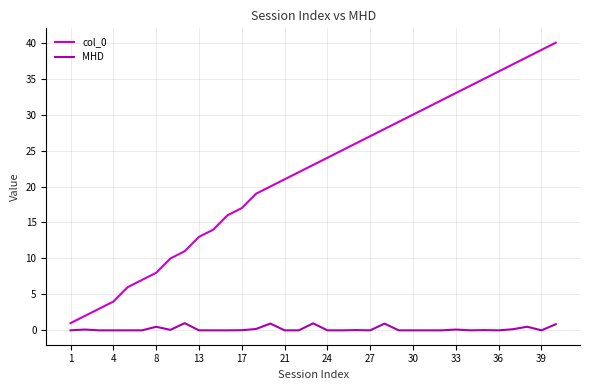

True or false: col_0 and MHD intersect in this chart.

False